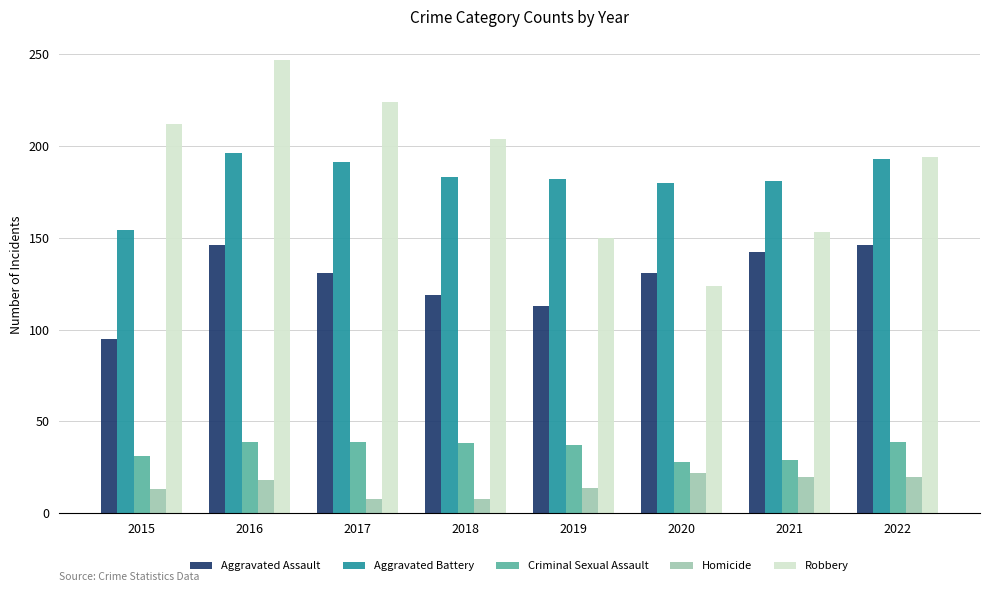

What is the sum of all Aggravated Battery values?

1460